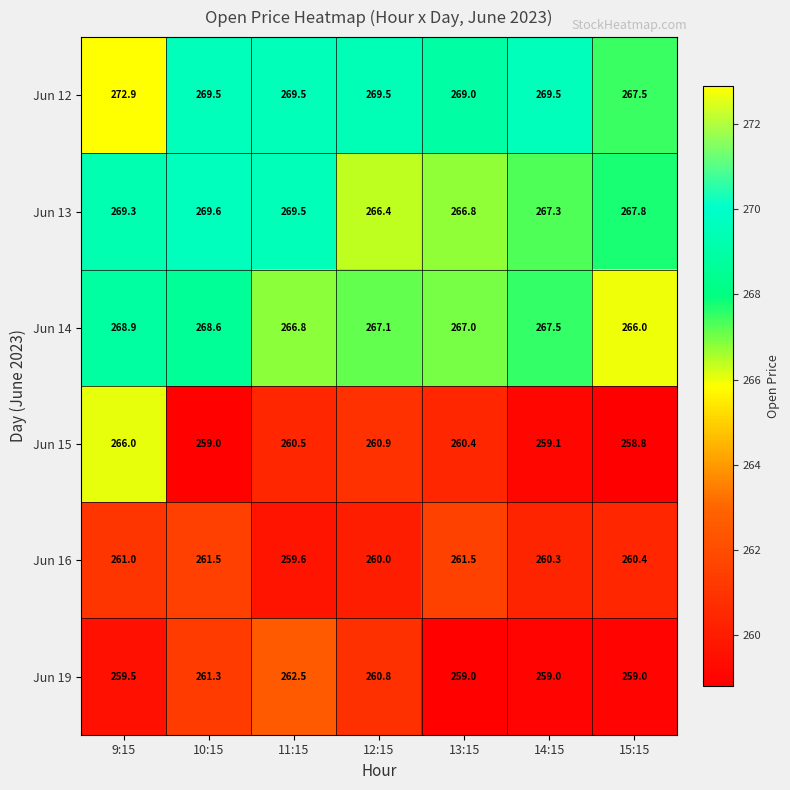

What value does the Jun 19 series have at 15:15?

259.0